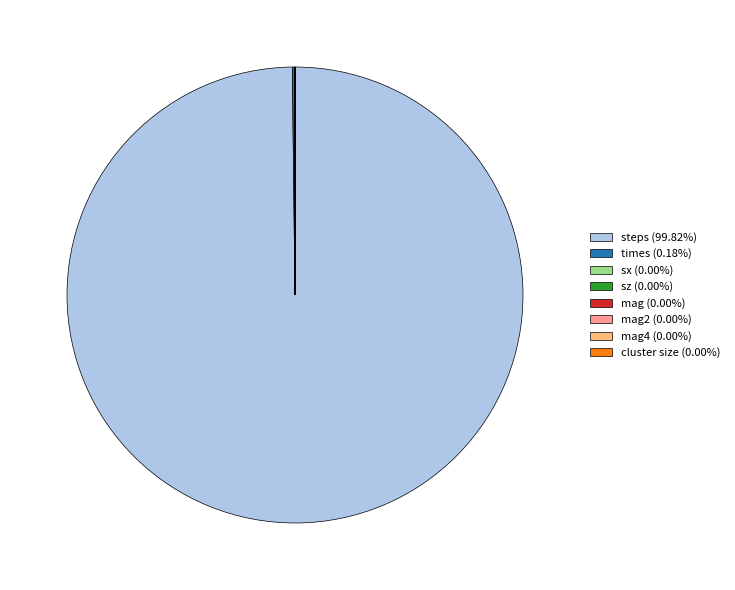

Does any single category account for the majority?

Yes